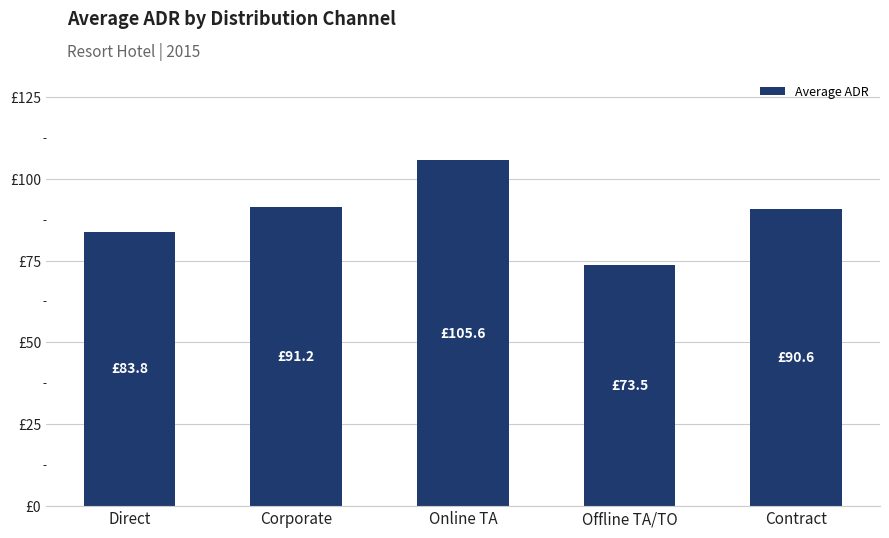

Rank the categories by value from highest to lowest.

Online TA, Corporate, Contract, Direct, Offline TA/TO